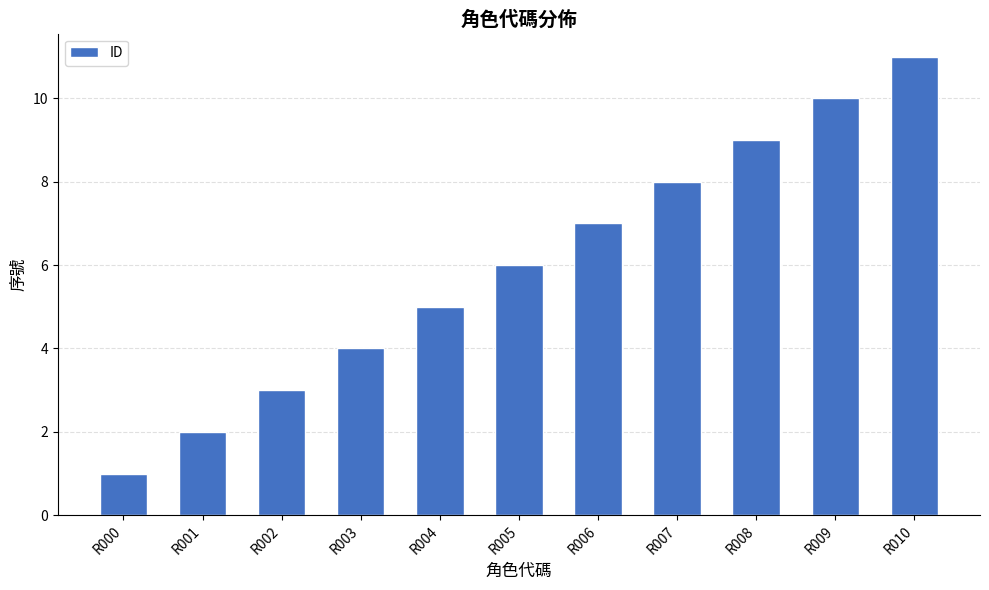

How many series are shown in this chart?

1